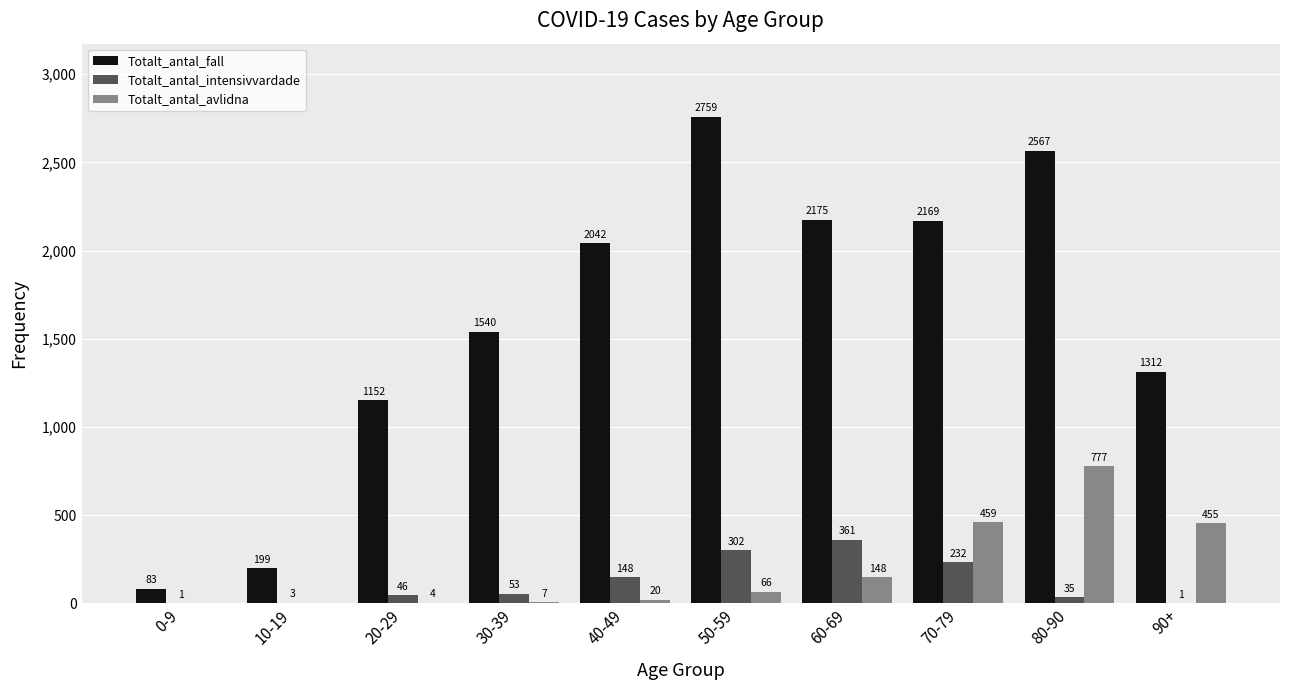

What value does the Totalt_antal_fall series have at 30-39, to the nearest 50?

1550